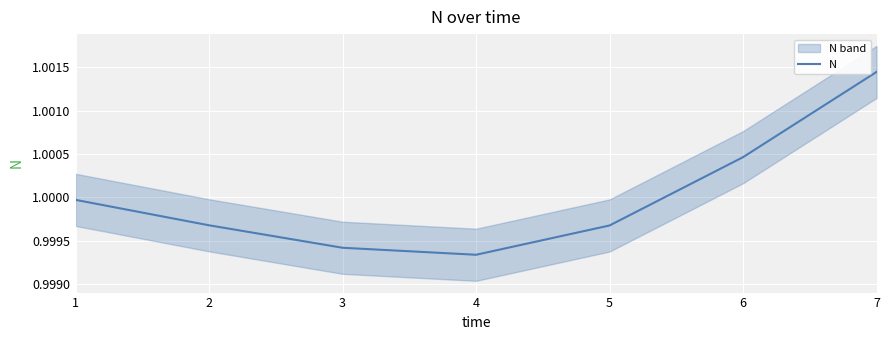

How many points are lower than both their immediate neighbors (excluding endpoints)?

1